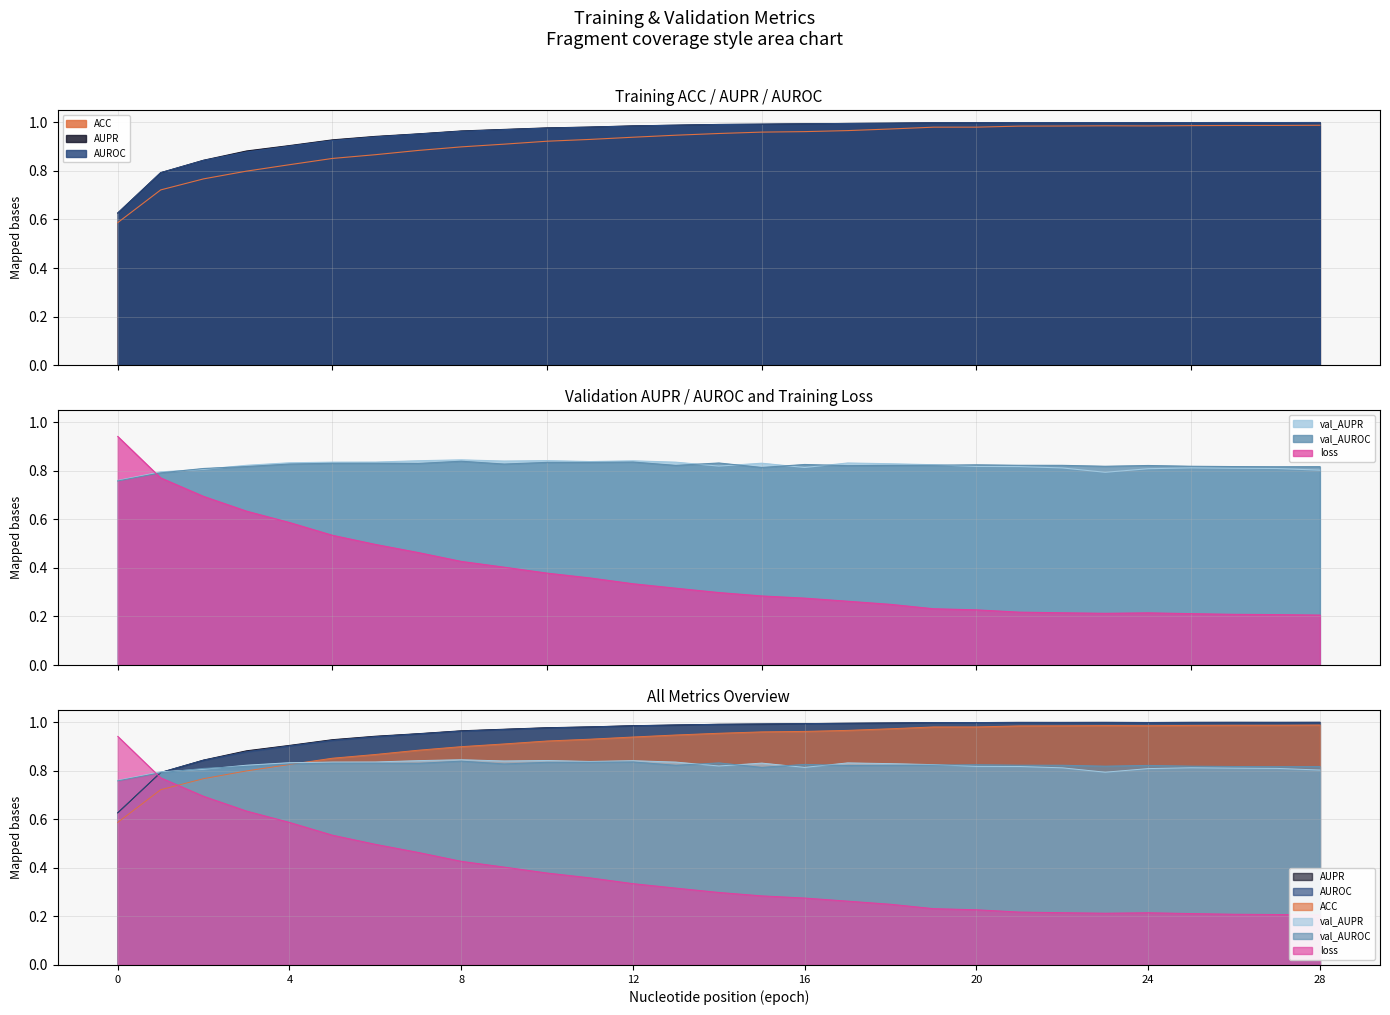

At which label is loss closest to 0?

28